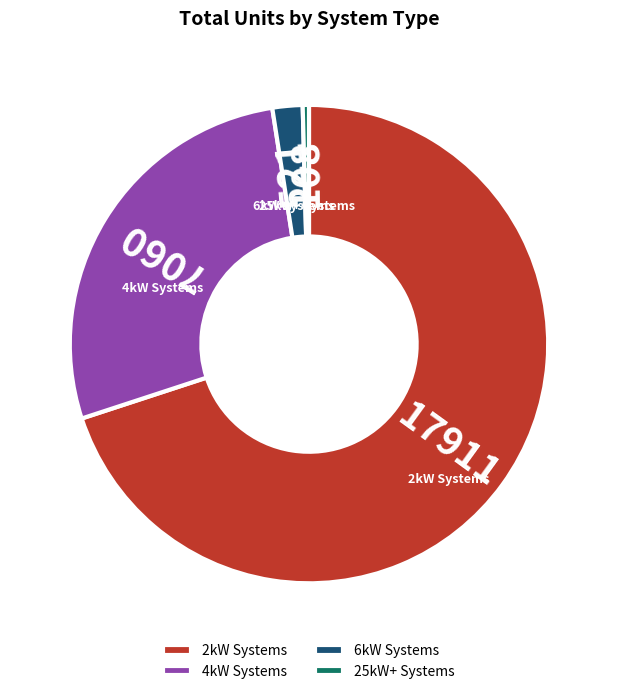

Rank the categories by value from lowest to highest.

25kW+ Systems, 6kW Systems, 4kW Systems, 2kW Systems